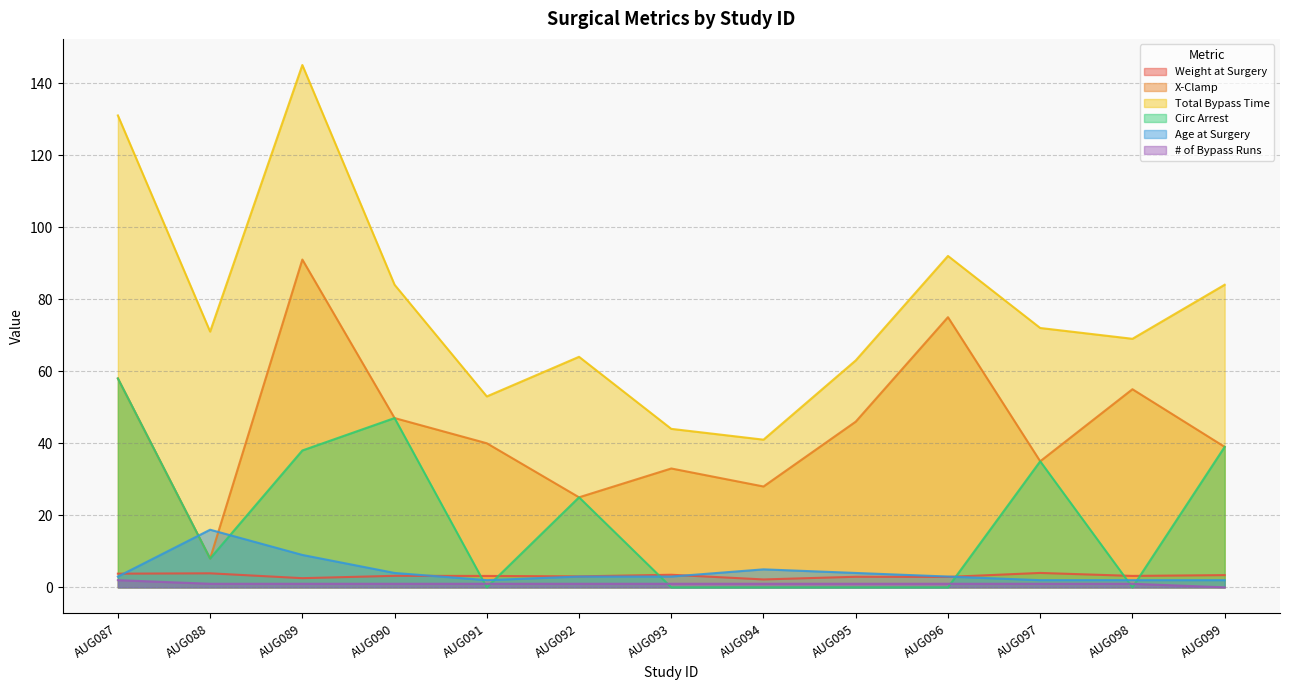

Does the chart display data point markers on the line(s)?

No